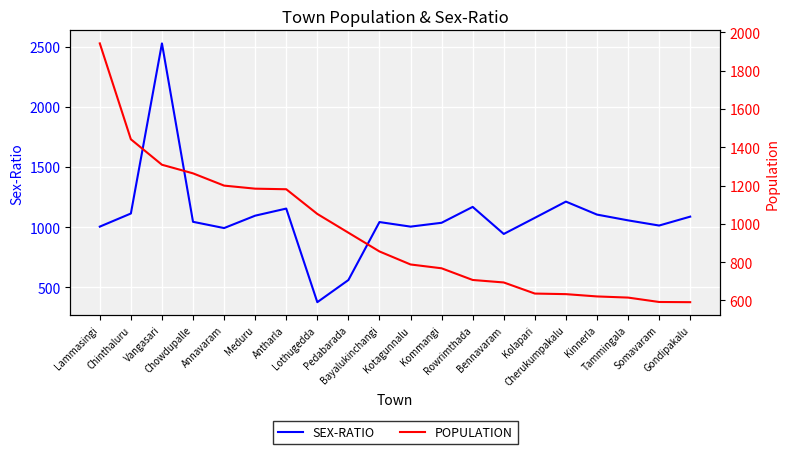

Is it true that POPULATION equals 621 at Kinnerla?

True